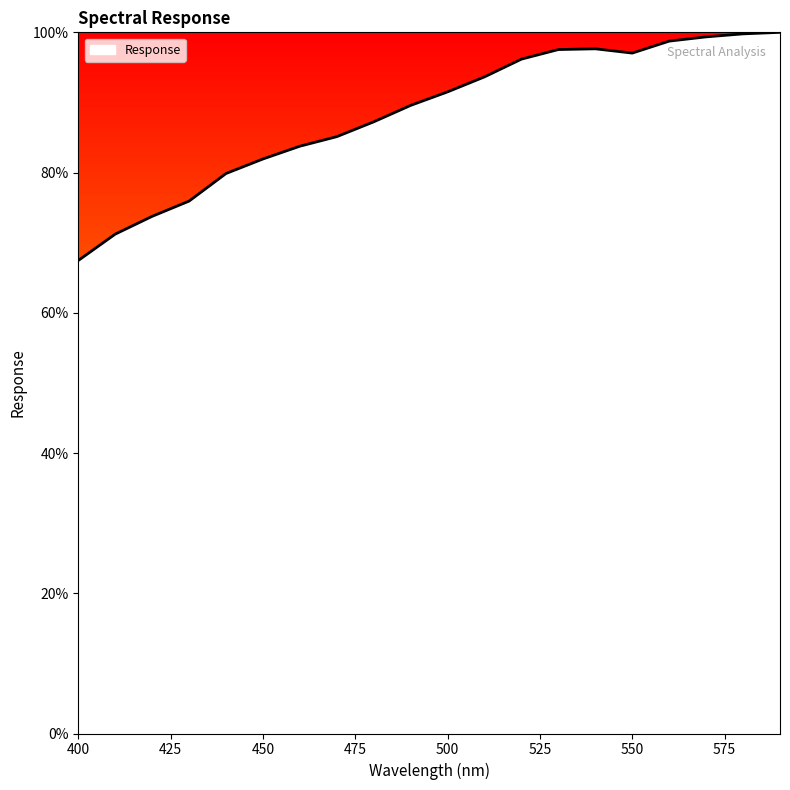

What is the maximum value shown in the chart?

100.0